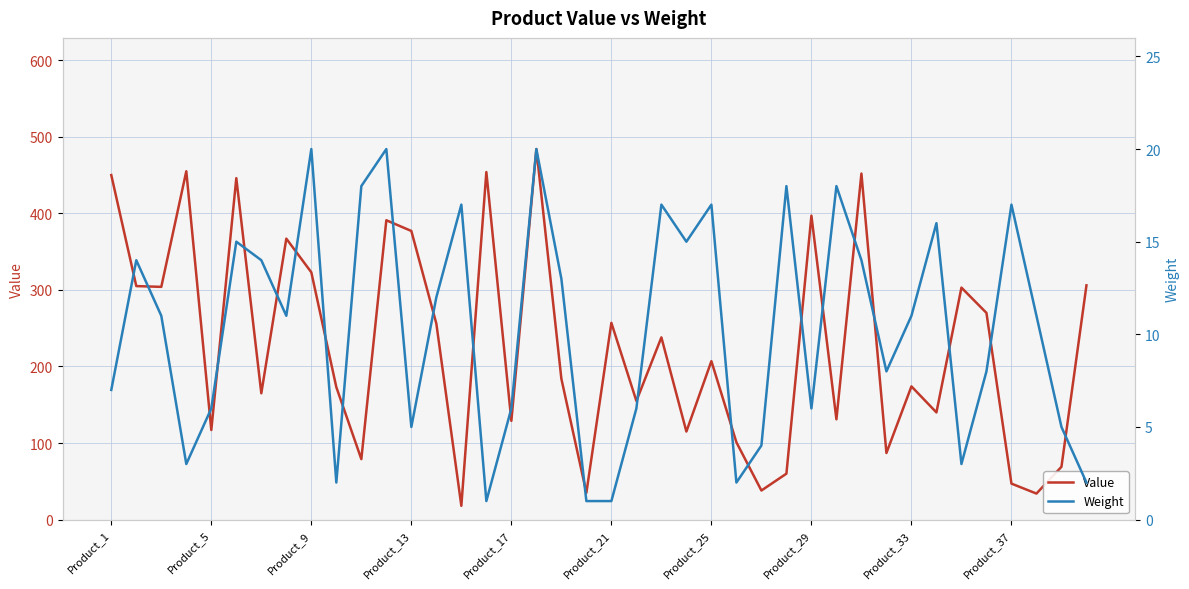

True or false: Value and Weight cross at least once.

False